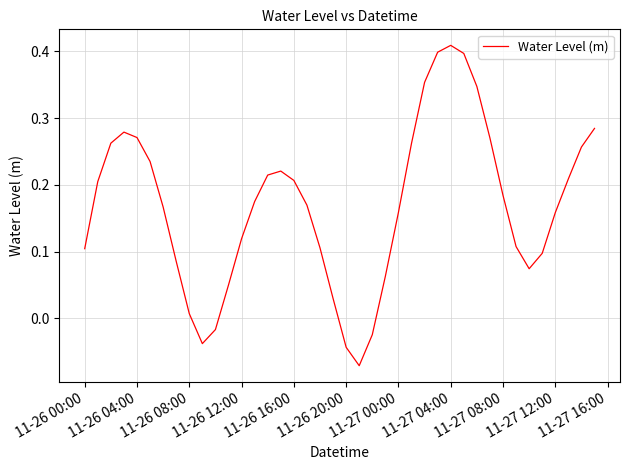

What is the difference between the maximum and minimum values?

0.5